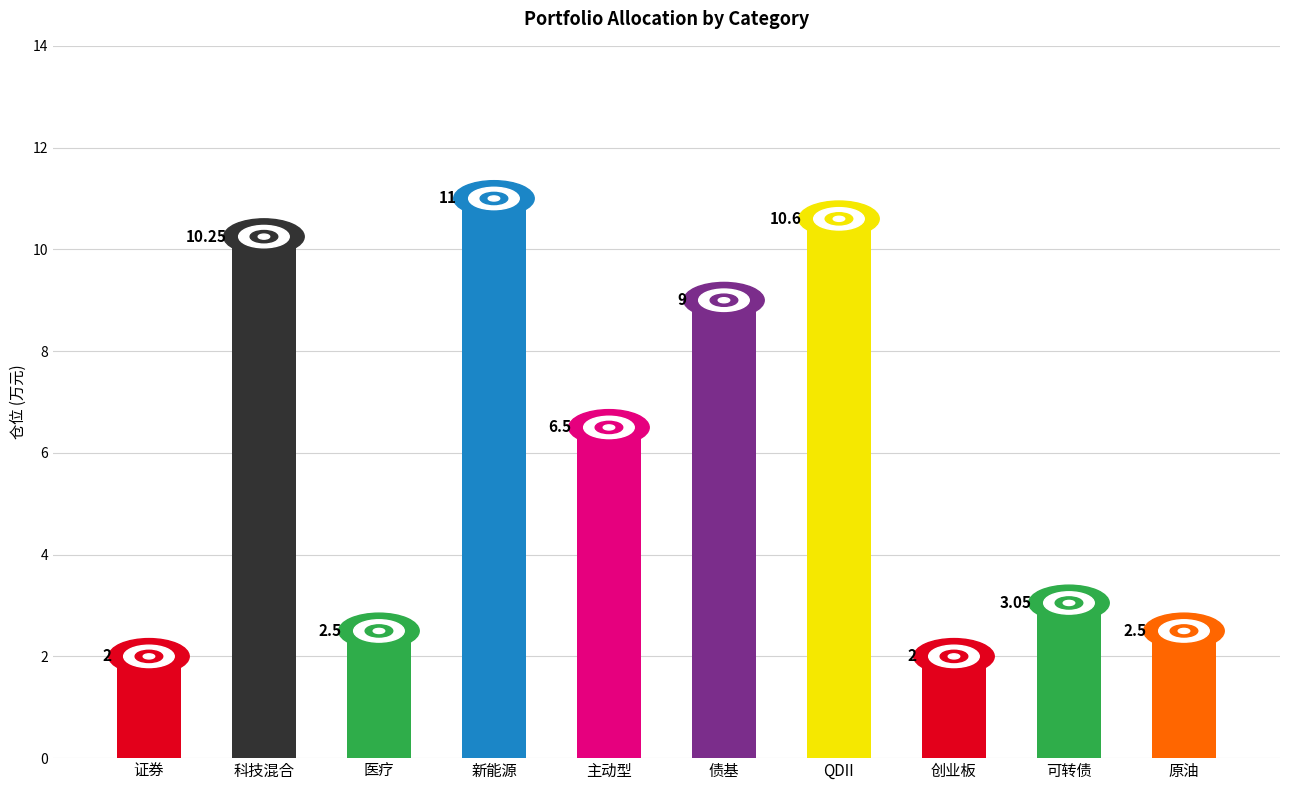

The value at QDII is 6.9. True or false?

False